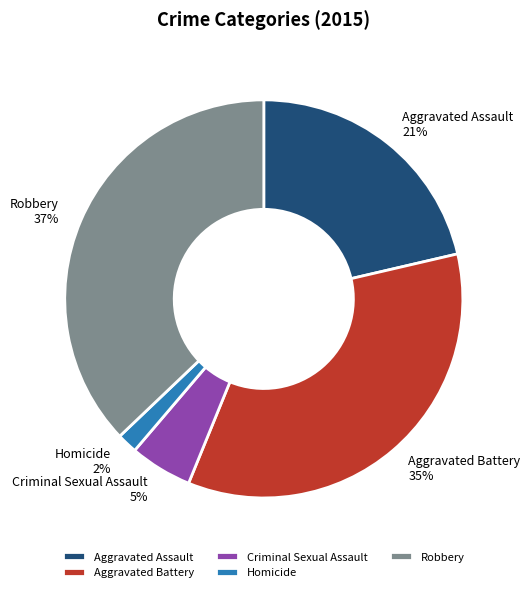

How many segments does this pie chart have?

5